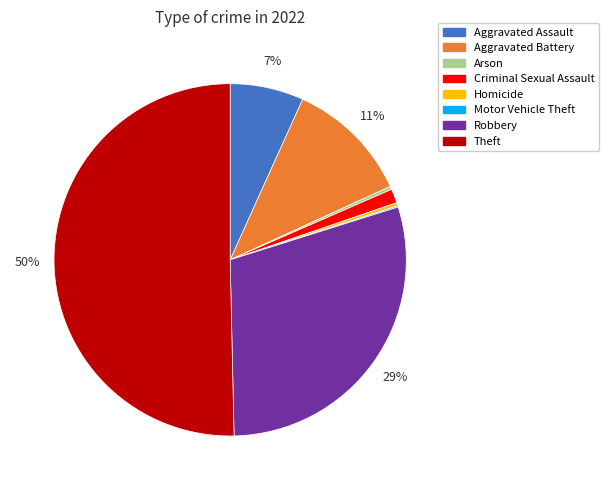

Does Homicide represent more than half of the total?

No